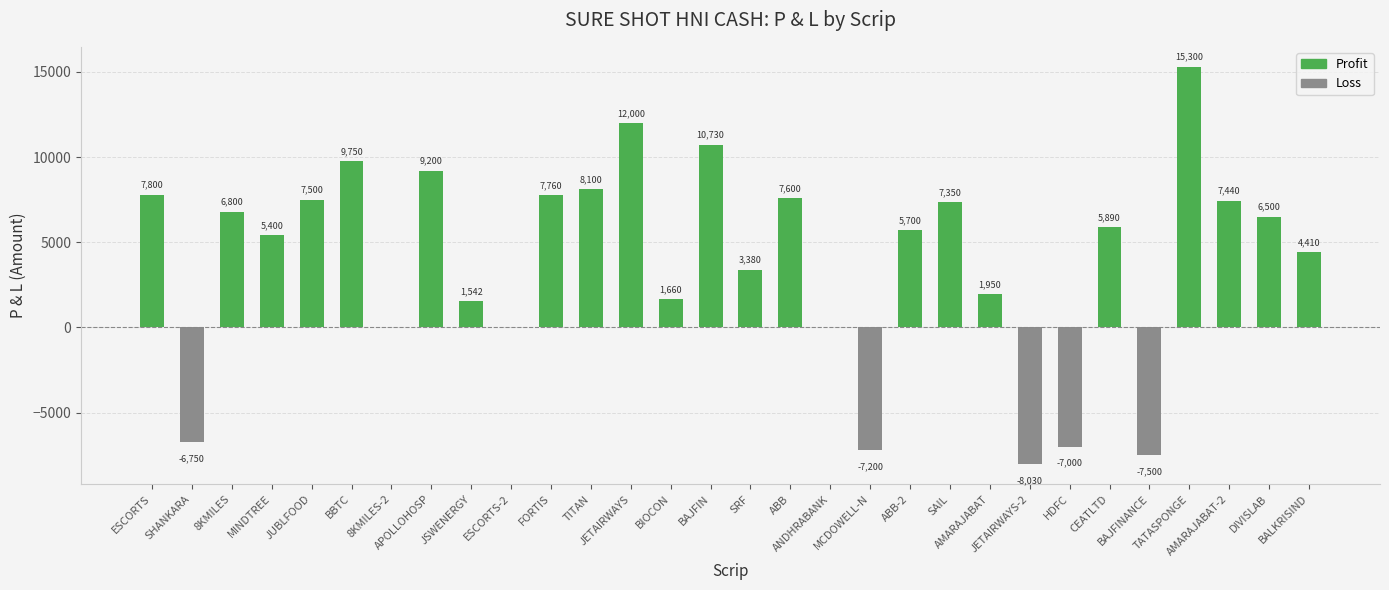

What is the maximum value shown in the chart?

15300.0